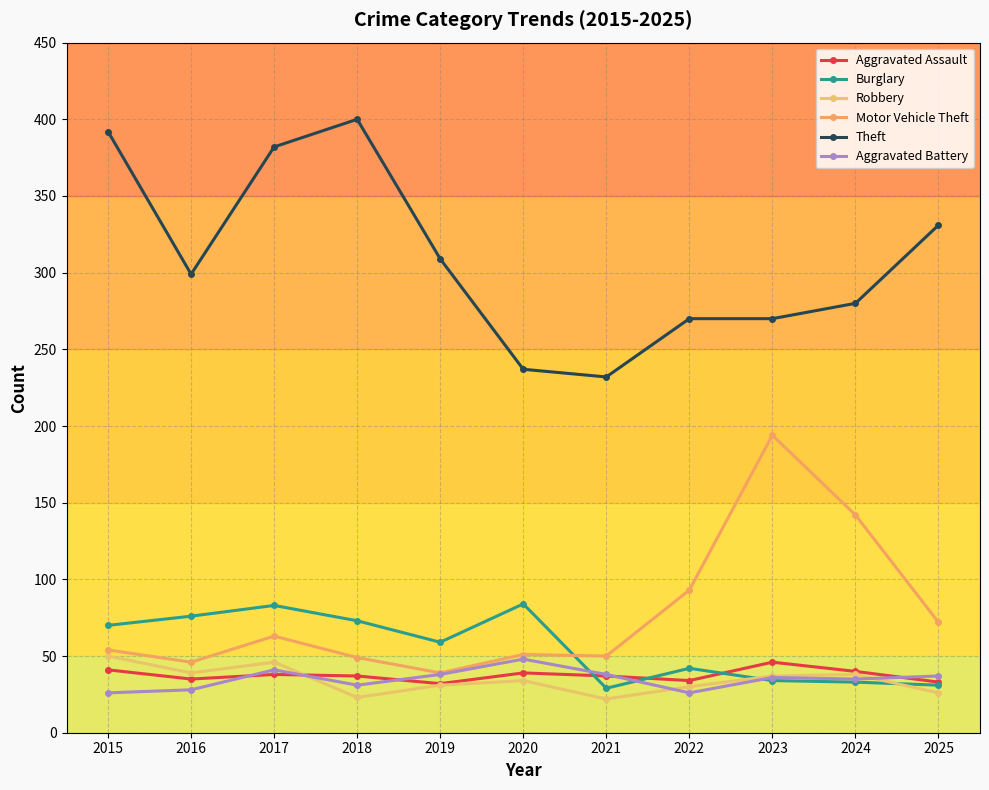

What is the difference between the highest and lowest values at 2020?

203